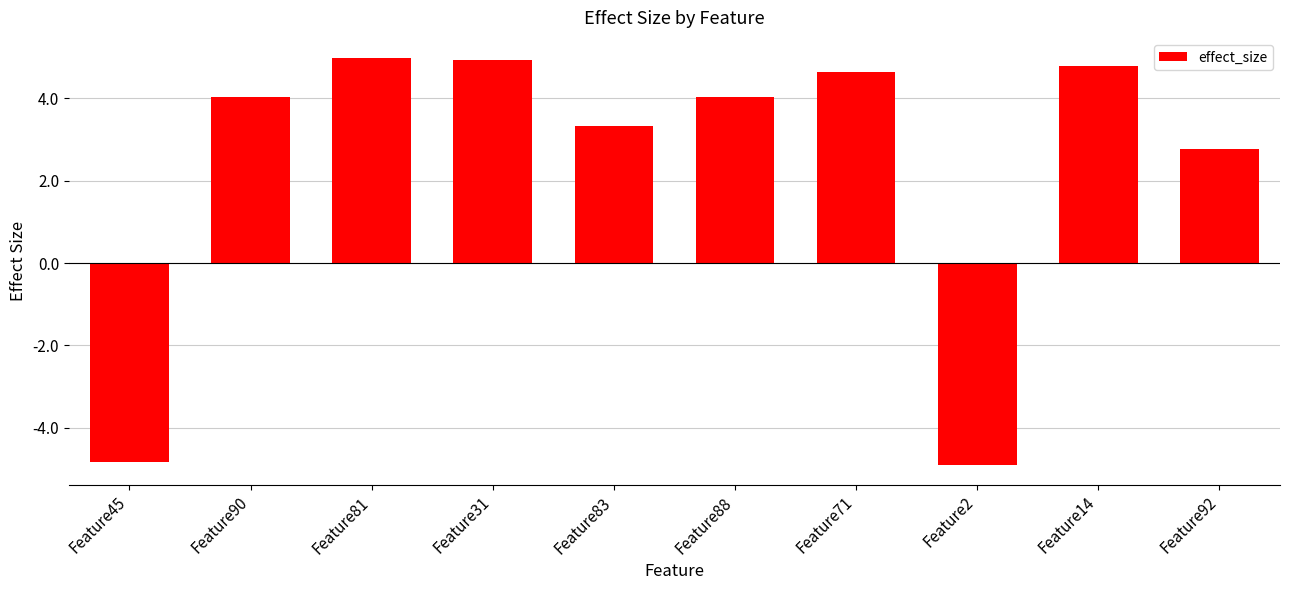

Is it true that the value at Feature90 is 6.3?

False